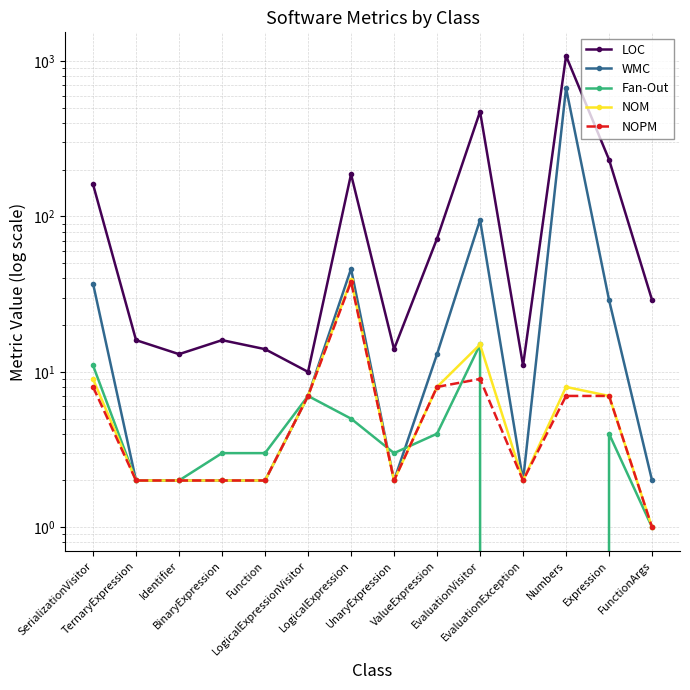

What is the difference between the maximum and minimum values in the Fan-Out series?

15